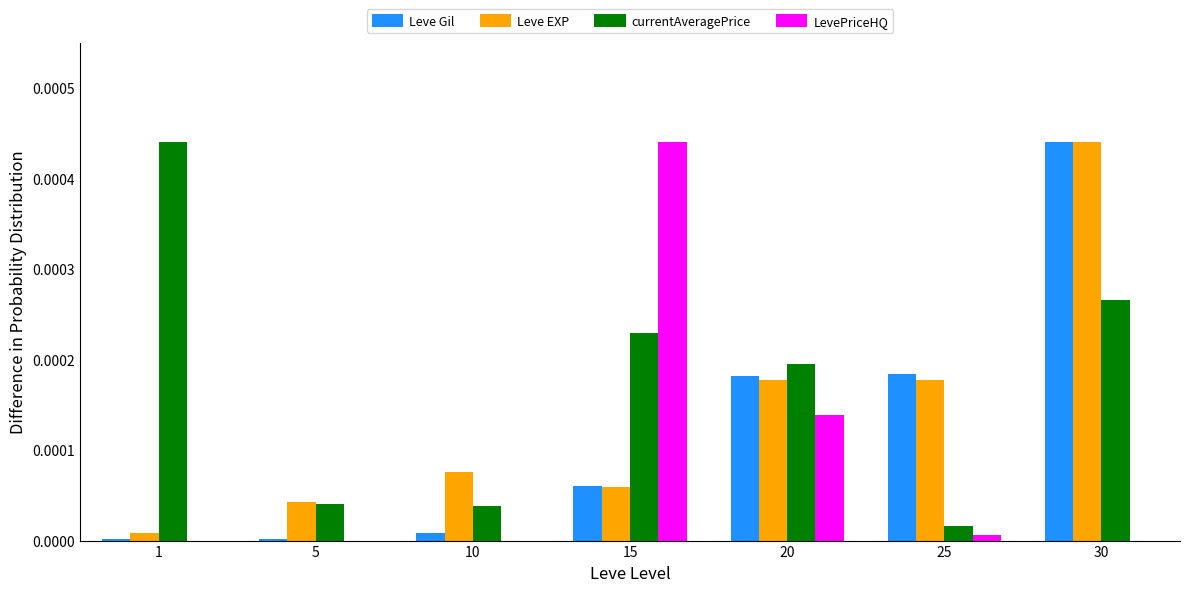

Count the number of categories in the chart.

7